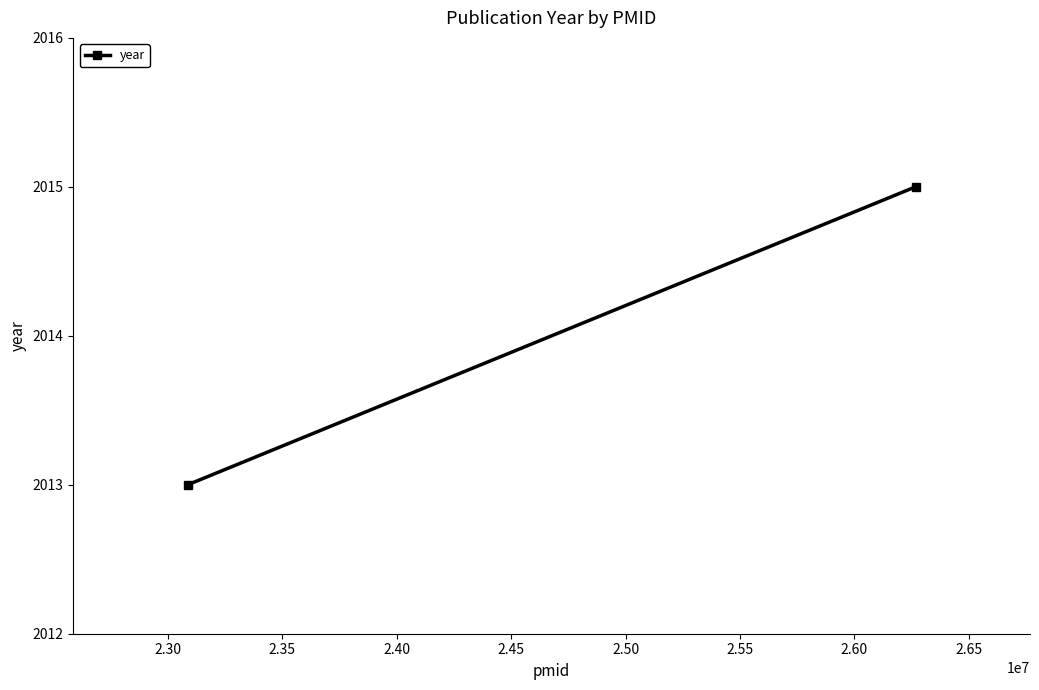

What is the value of the 2nd point from the left?

2015